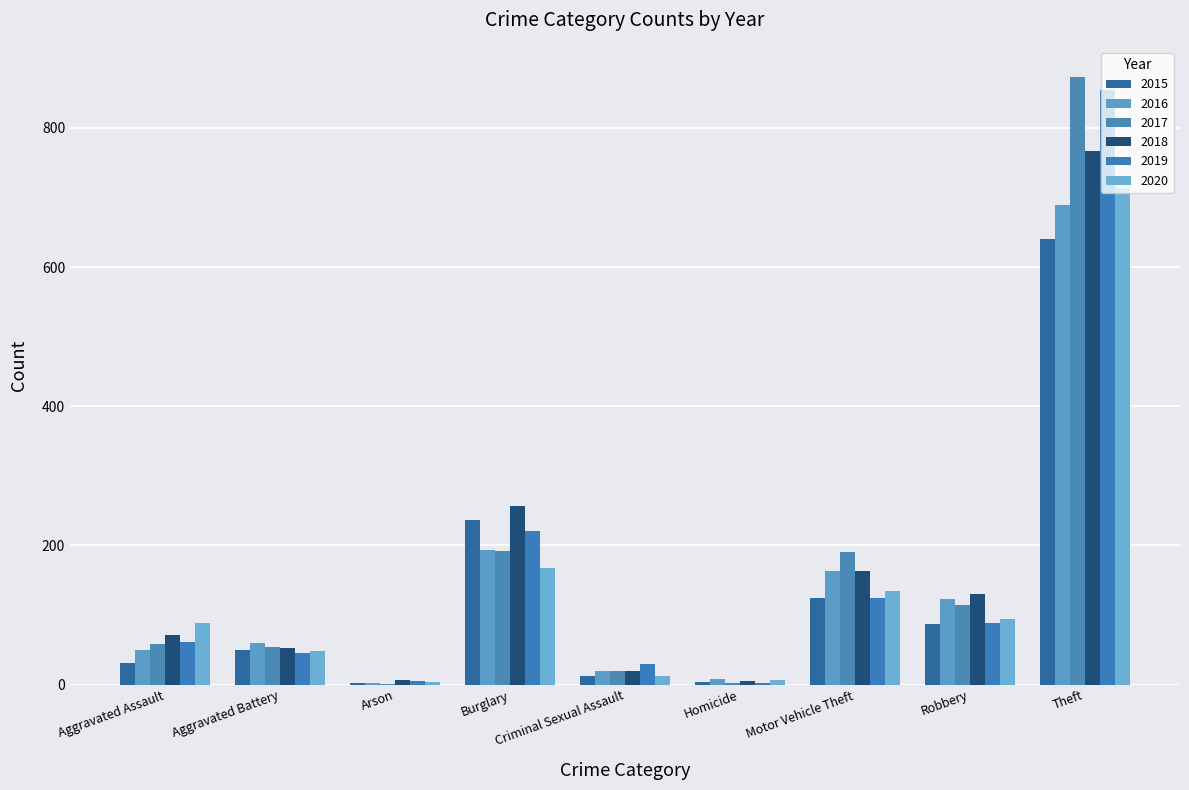

Reading left to right, list all the values displayed in this chart.

2015: Aggravated Assault=31	Aggravated Battery=50	Arson=3	Burglary=236	Criminal Sexual Assault=13	Homicide=4	Motor Vehicle Theft=125	Robbery=87	Theft=641
2016: Aggravated Assault=50	Aggravated Battery=60	Arson=3	Burglary=194	Criminal Sexual Assault=19	Homicide=8	Motor Vehicle Theft=163	Robbery=123	Theft=689
2017: Aggravated Assault=59	Aggravated Battery=54	Arson=1	Burglary=192	Criminal Sexual Assault=19	Homicide=2	Motor Vehicle Theft=191	Robbery=115	Theft=873
2018: Aggravated Assault=72	Aggravated Battery=52	Arson=6	Burglary=257	Criminal Sexual Assault=19	Homicide=5	Motor Vehicle Theft=164	Robbery=130	Theft=767
2019: Aggravated Assault=61	Aggravated Battery=45	Arson=5	Burglary=221	Criminal Sexual Assault=29	Homicide=3	Motor Vehicle Theft=125	Robbery=89	Theft=855
2020: Aggravated Assault=88	Aggravated Battery=48	Arson=4	Burglary=167	Criminal Sexual Assault=13	Homicide=6	Motor Vehicle Theft=134	Robbery=94	Theft=714